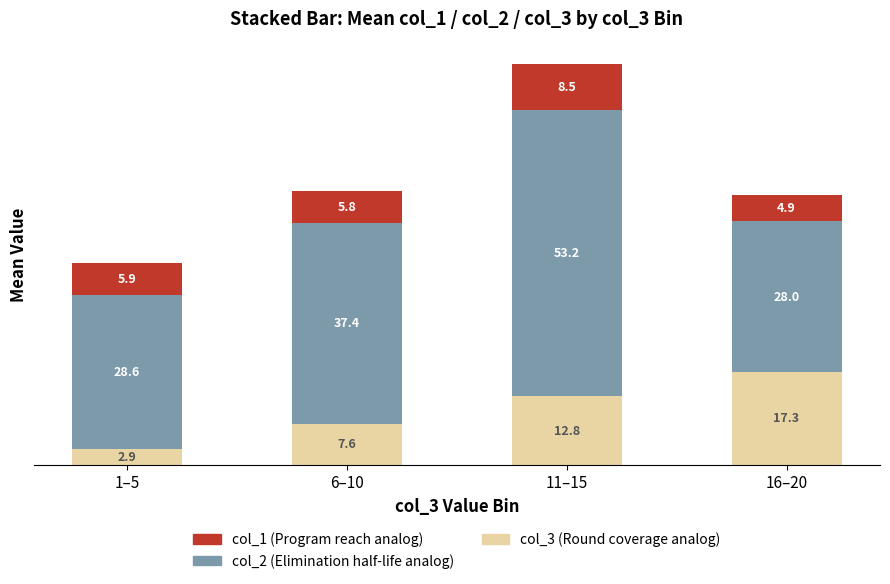

At which label is col_3 (Round coverage analog) closest to 10?

6–10